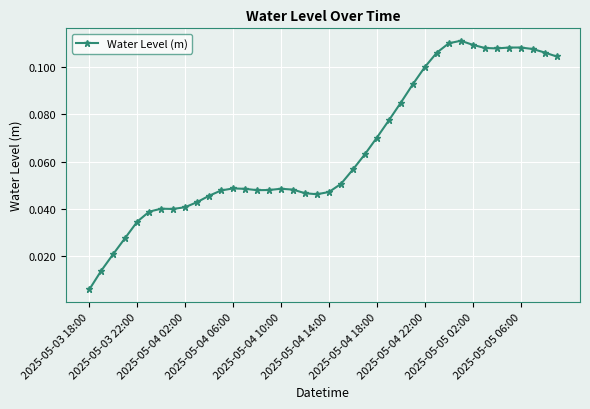

How many data points does each series have?

40